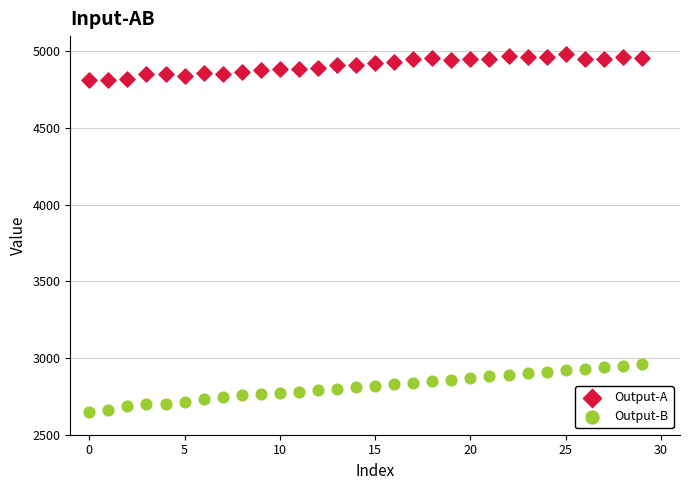

Across all data points, what is the range of Y values (max minus min)?

2333